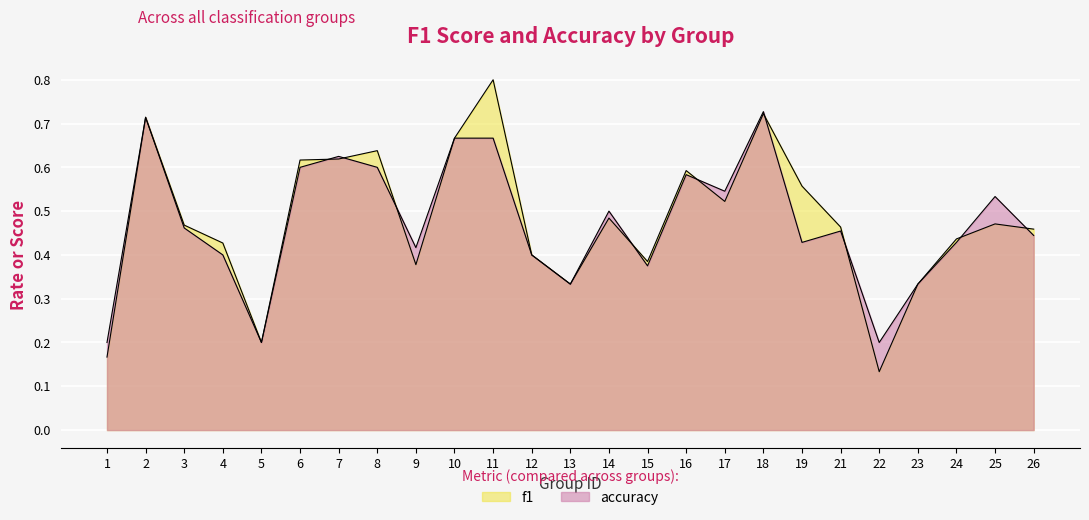

True or false: accuracy and f1 intersect in this chart.

True